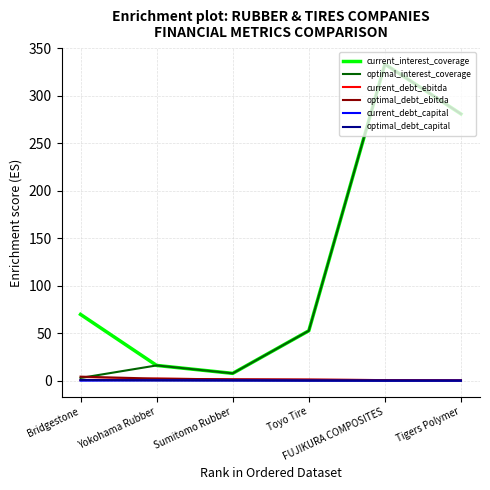

After their last crossing, which series has the higher values: optimal_debt_capital or current_debt_ebitda?

current_debt_ebitda